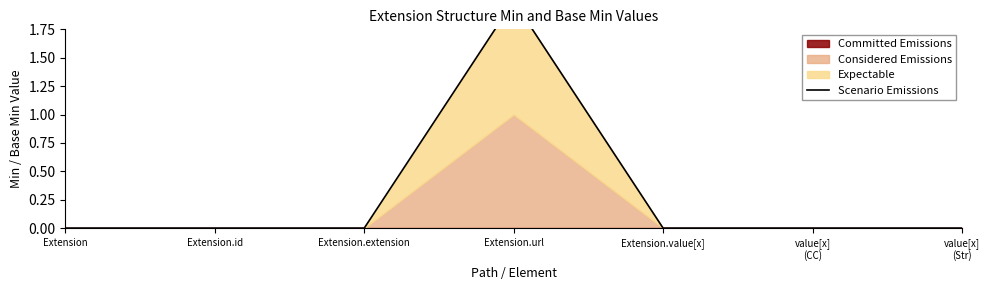

True or false: the data shows 1 at Extension.extension.

False